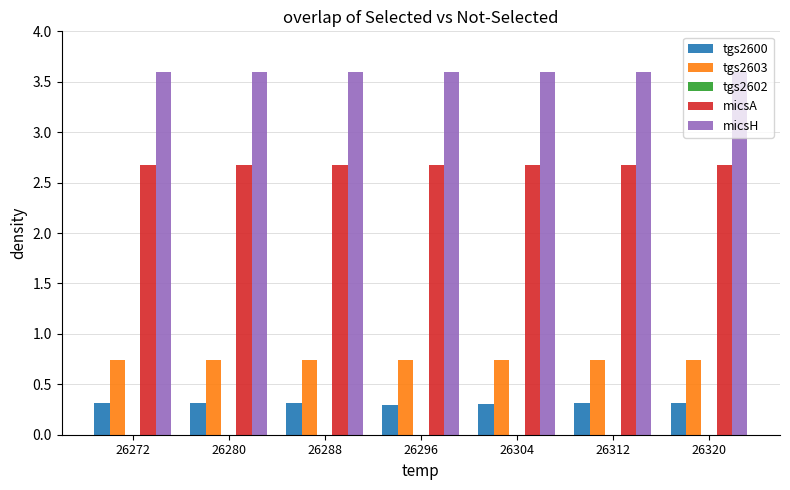

Is it true that micsH equals 3.6 at 26288?

True